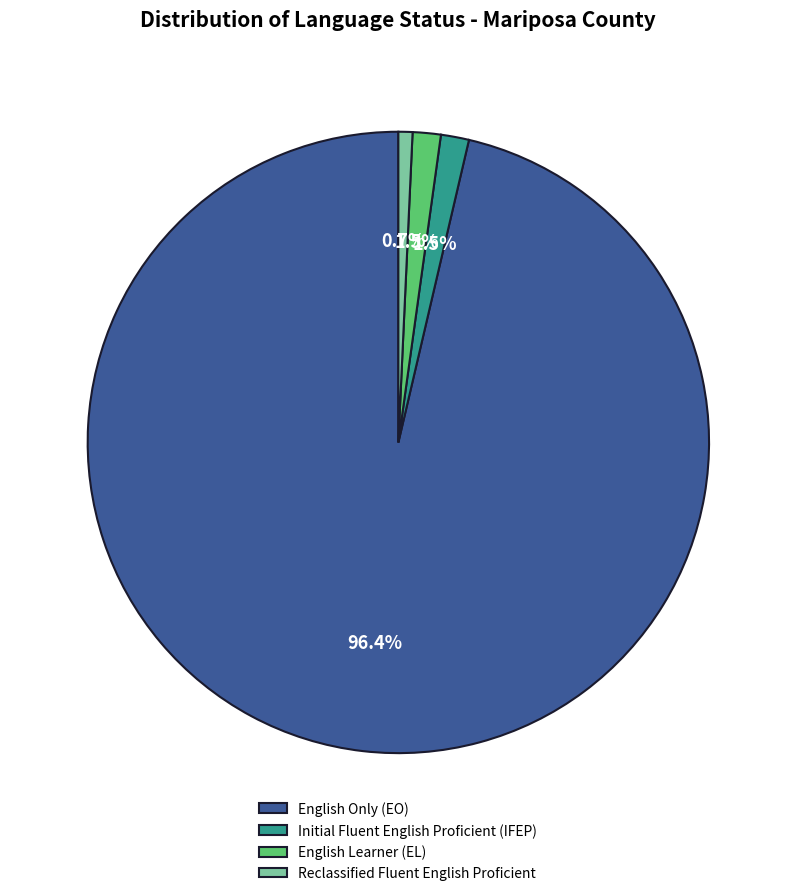

To the nearest percent, what is the average slice percentage?

25%